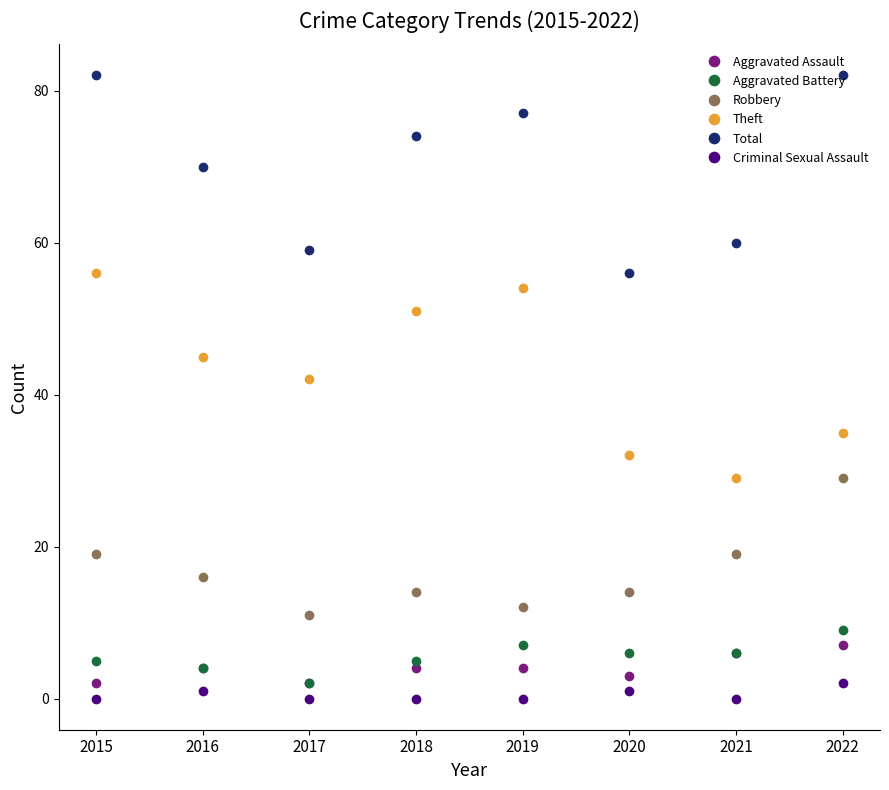

True or false: Aggravated Battery has more than 2 points higher than both neighbors.

False